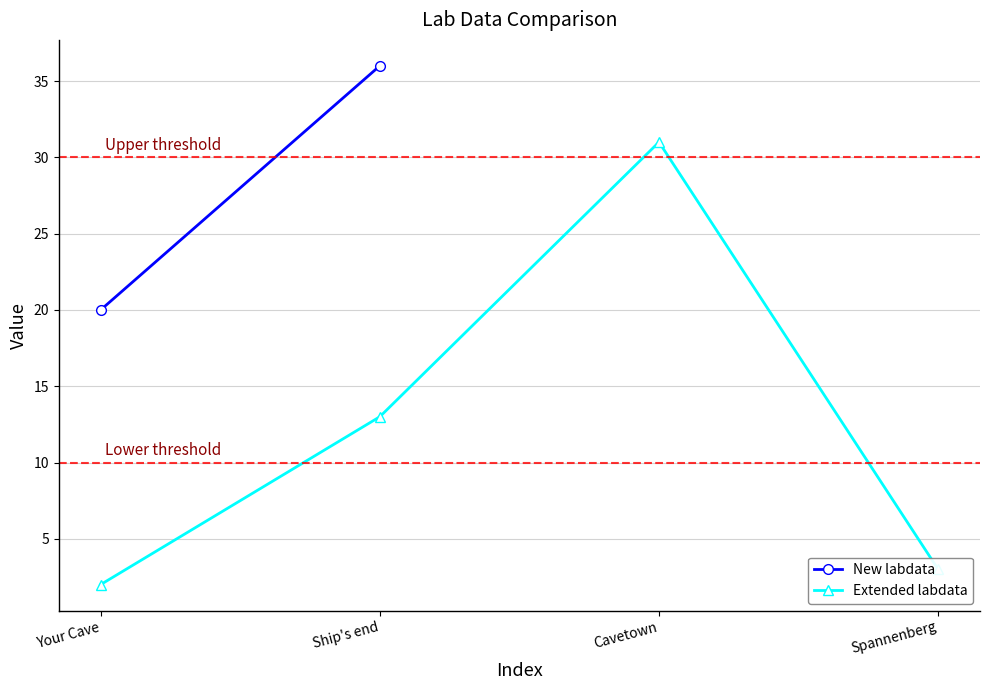

Is it true that the value at Ship's end is 20?

False